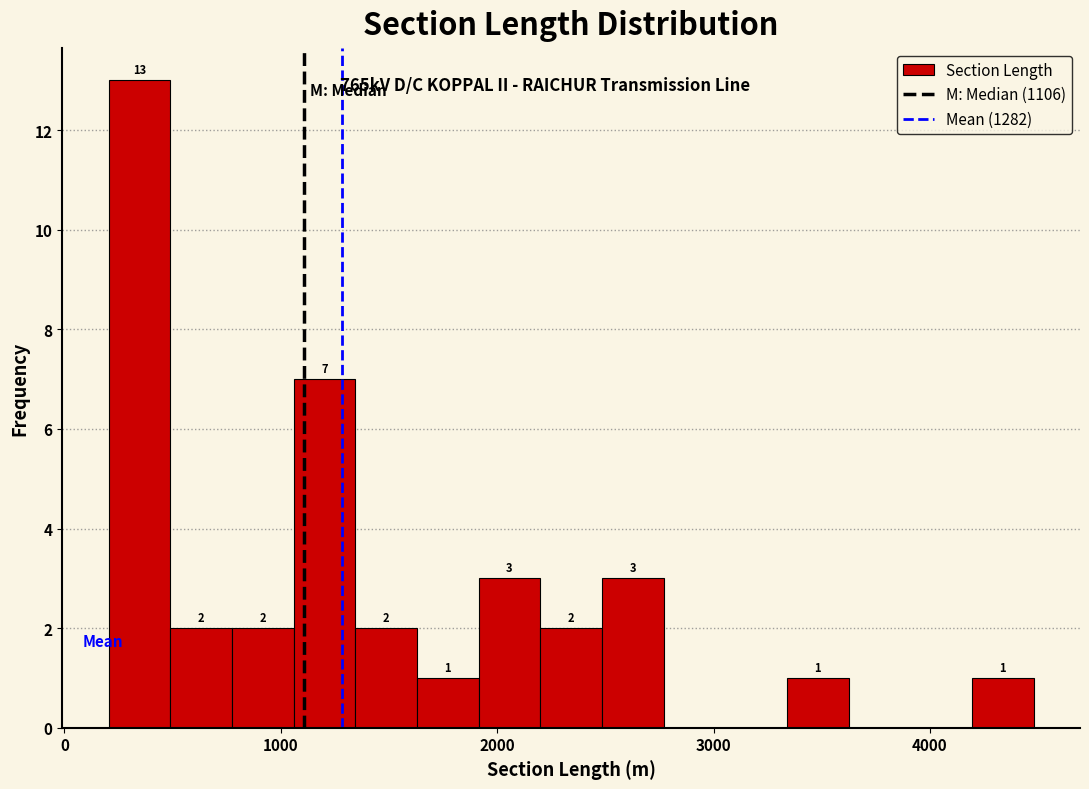

Around what value on the x-axis is the tallest bar? Give the approximate position of its centre, as read against the axis.

300